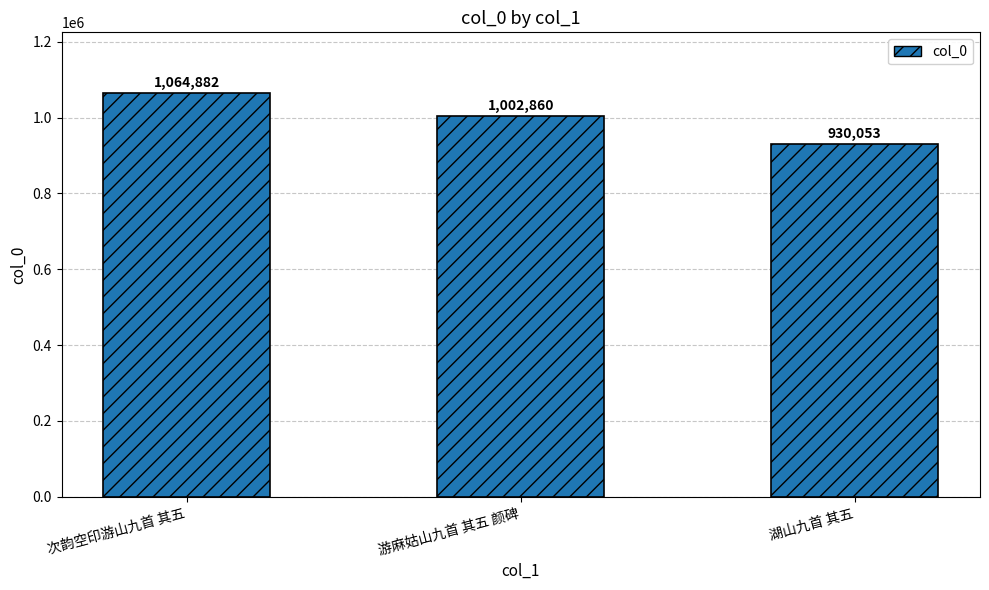

What is the maximum value shown in the chart?

1064882